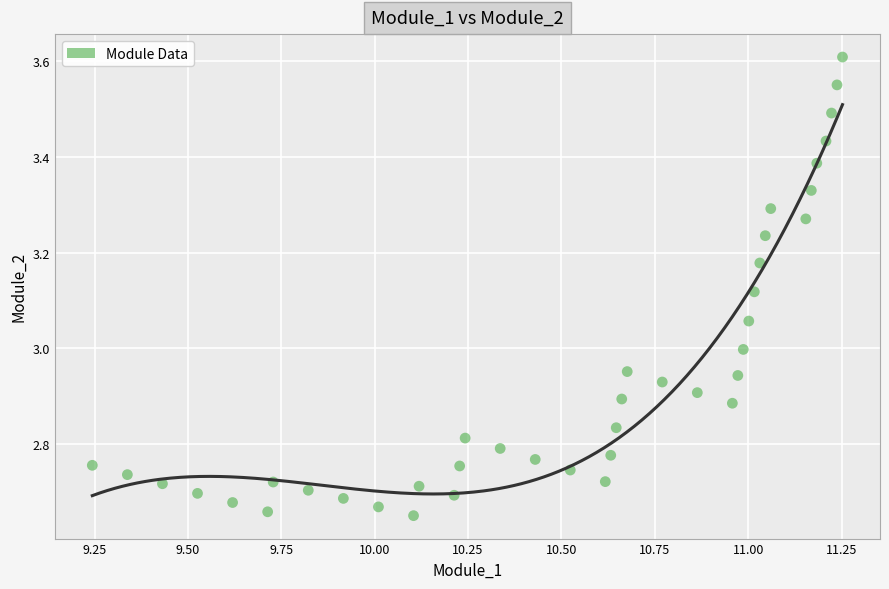

What is the range of X values (max minus min)?

2.0